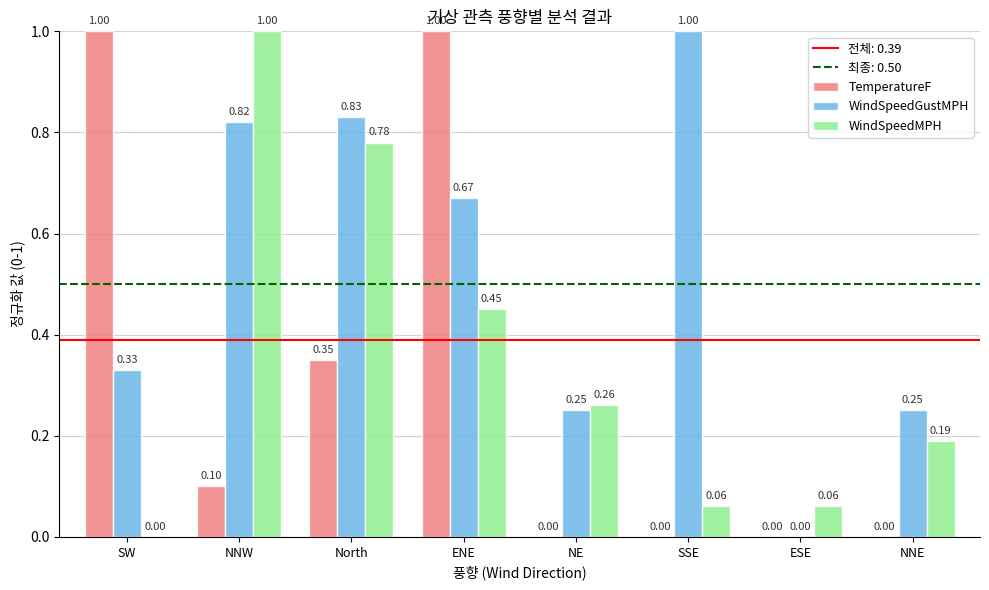

Which category has the highest value in the WindSpeedMPH series?

NNW